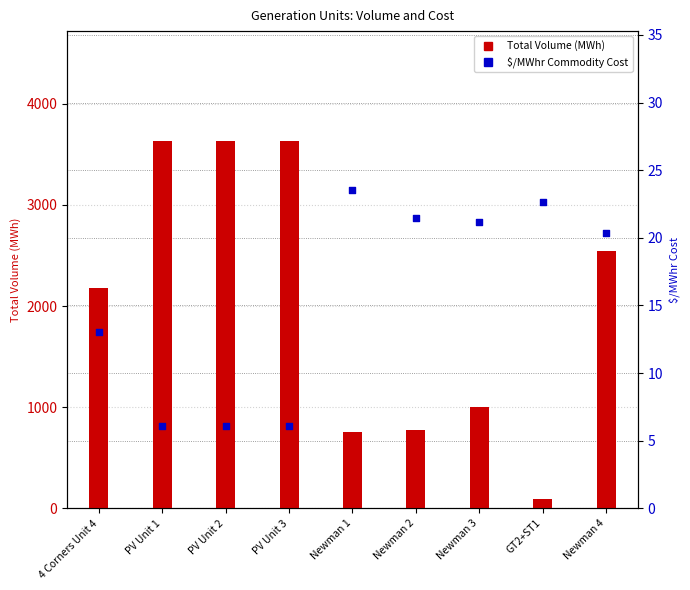

At which category is the sum across all series the highest?

PV Unit 3